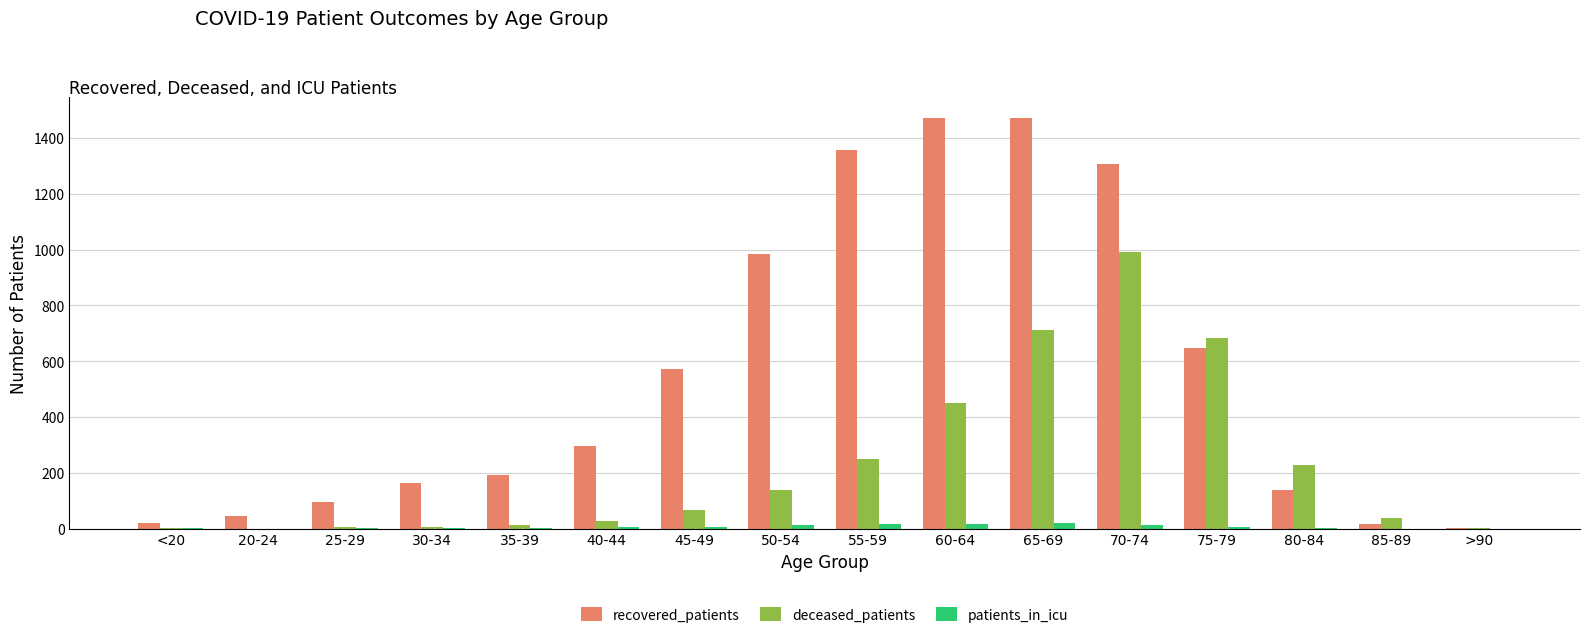

How many data points does each series have?

16